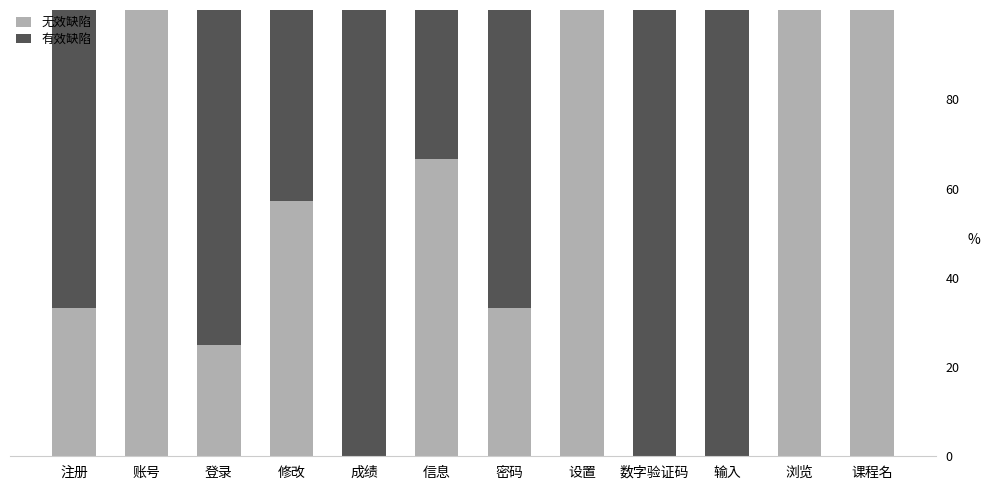

What is the sum of the 无效缺陷 values at 设置 and 修改?

157.1